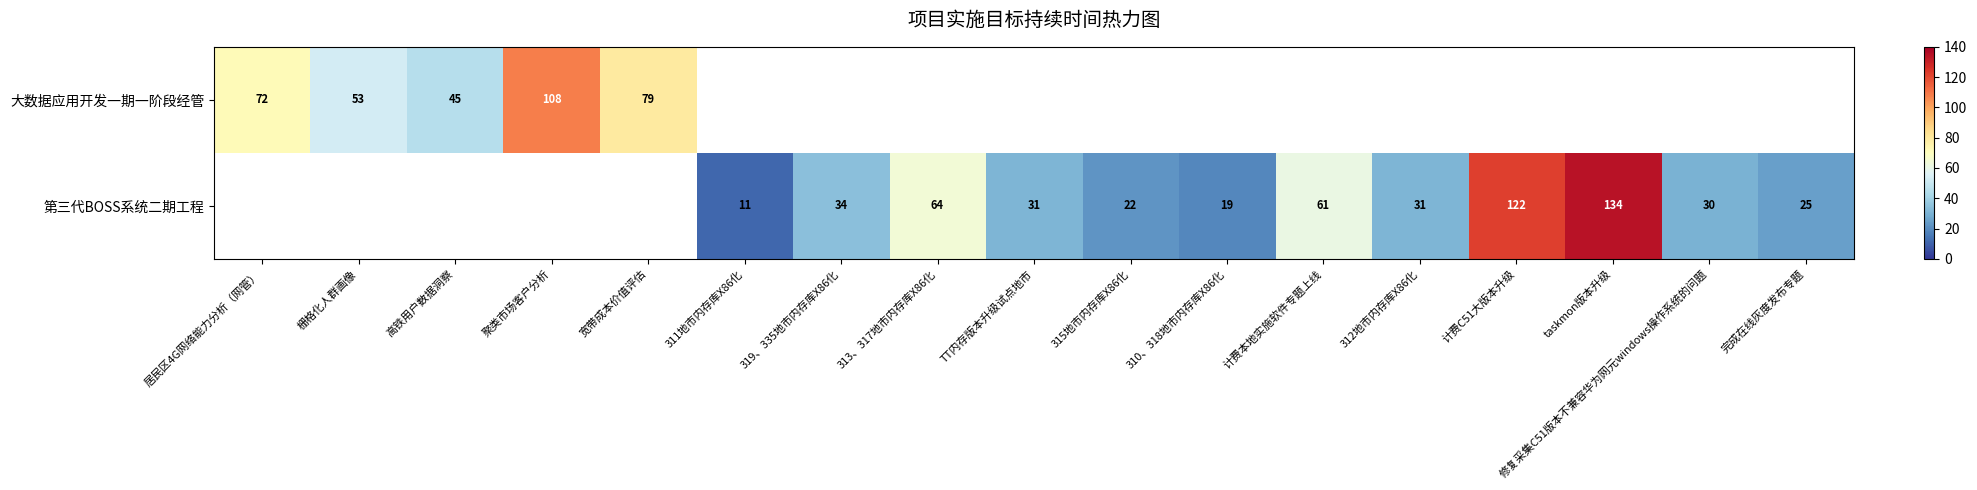

The 第三代BOSS系统二期工程 series shows 42 at 修复采集C51版本不兼容华为网元windows操作系统的问题. True or false?

False